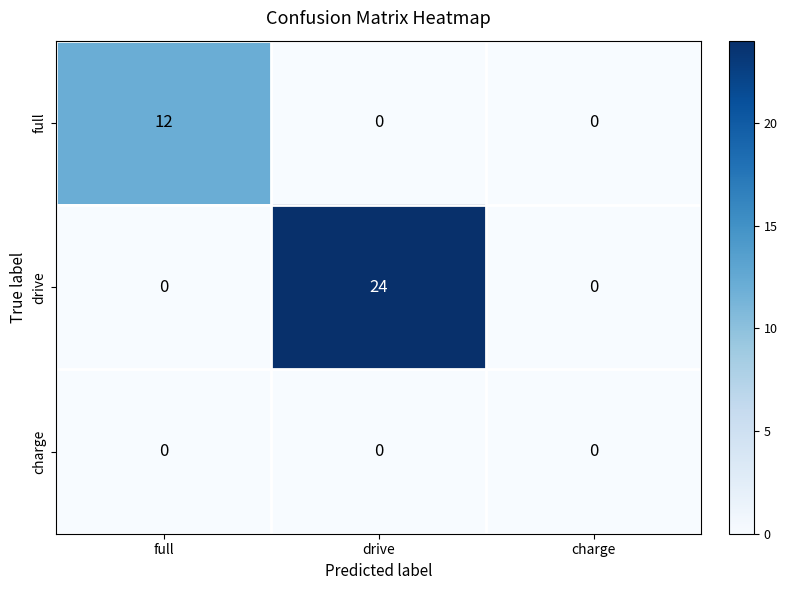

Count the full values in the range 0 to 12.

3